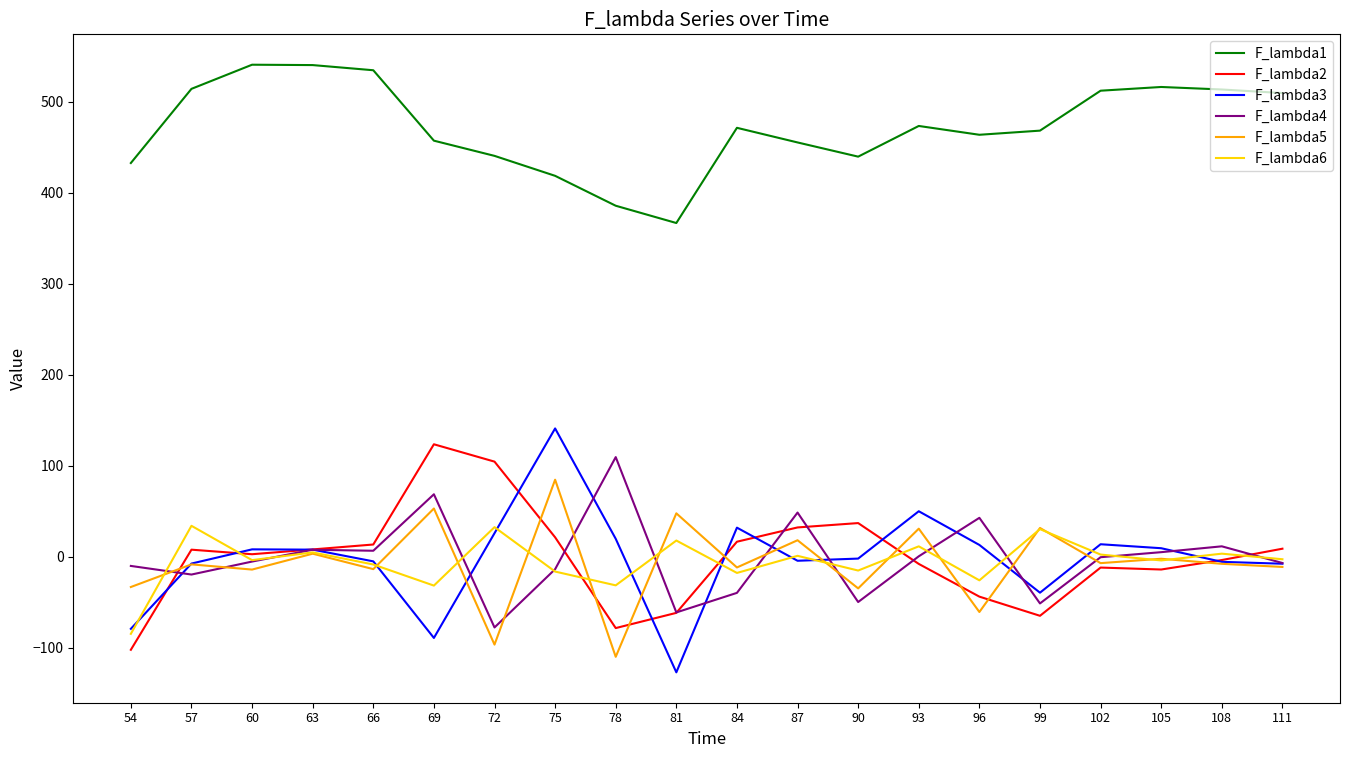

Where is the first local minimum for F_lambda6?

60